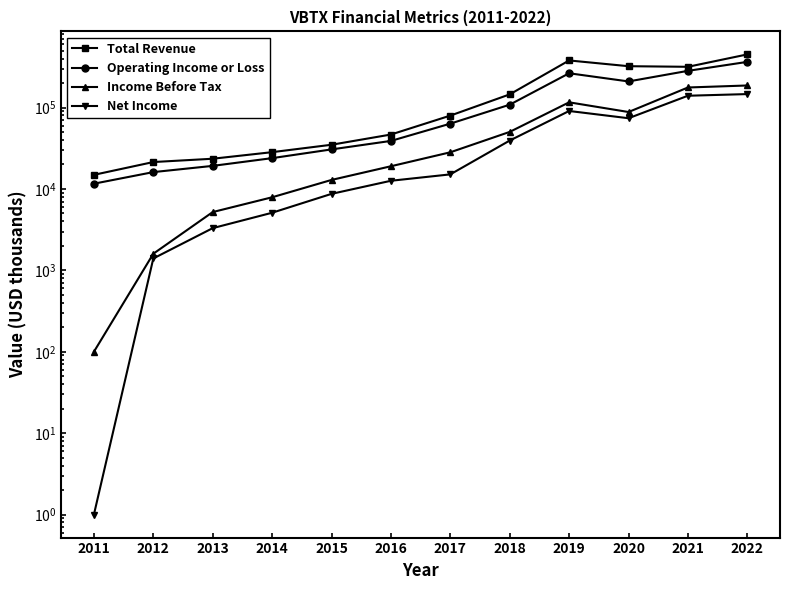

At which category does Income Before Tax reach its first local peak?

2019